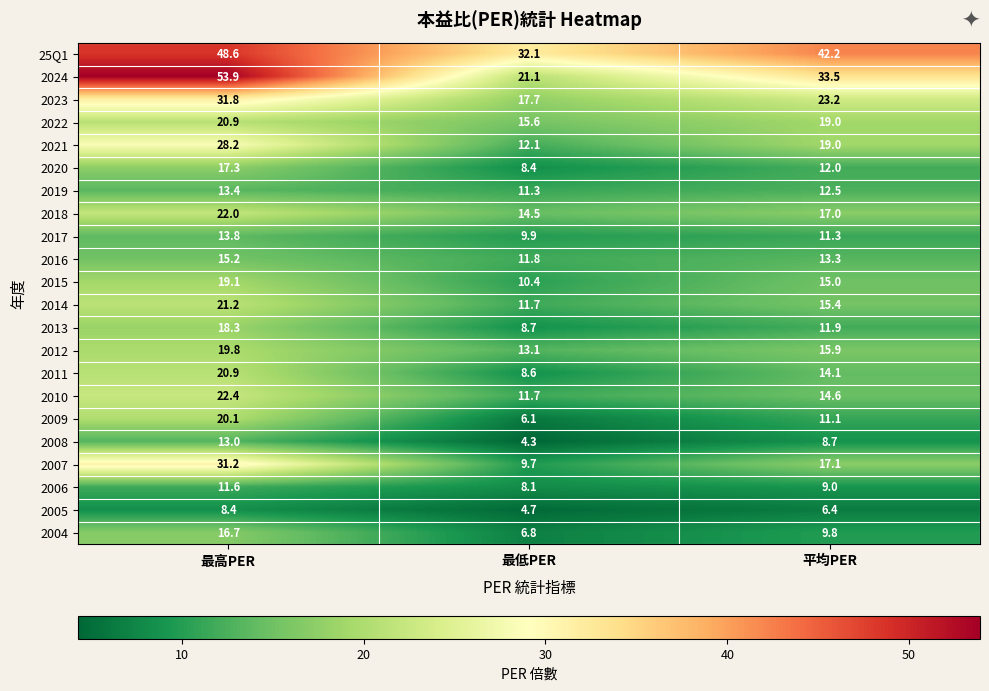

At how many categories does at least one series exceed 15?

3